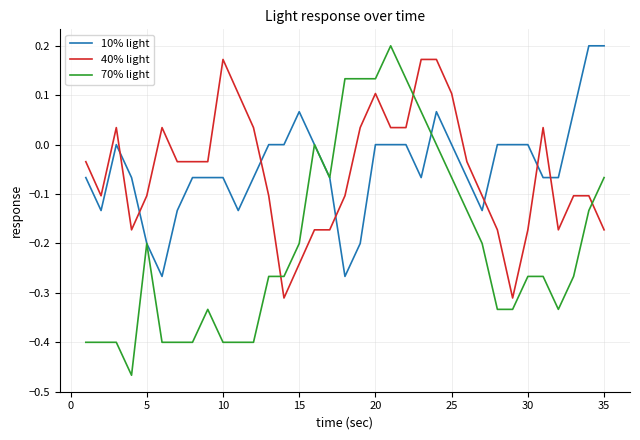

Which series has the widest spread of values?

70% light